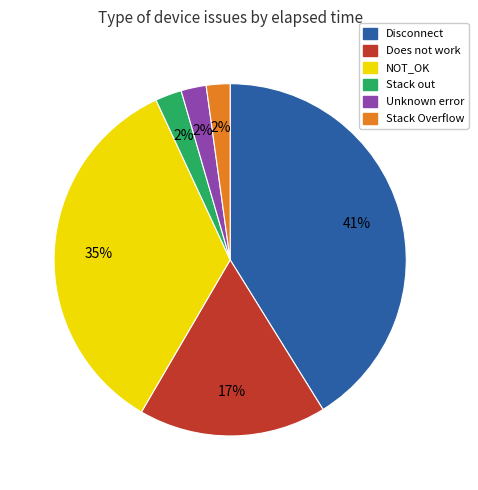

To the nearest percent, what is the average slice percentage?

17%